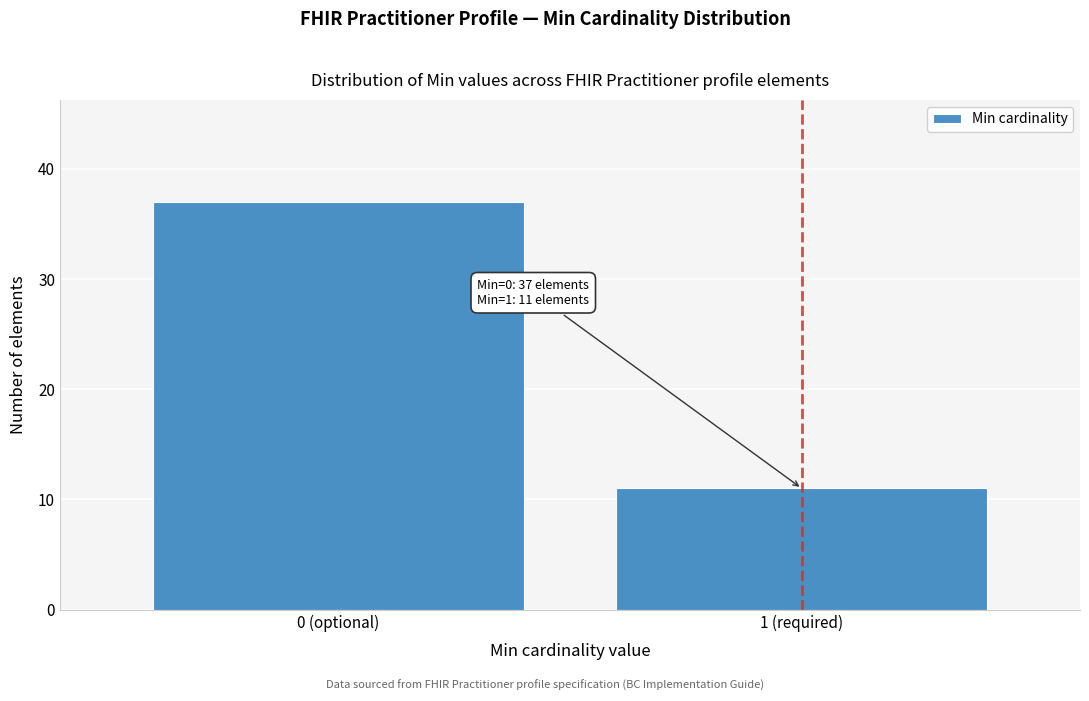

Reading left to right, extract all data points from this chart.

37	11